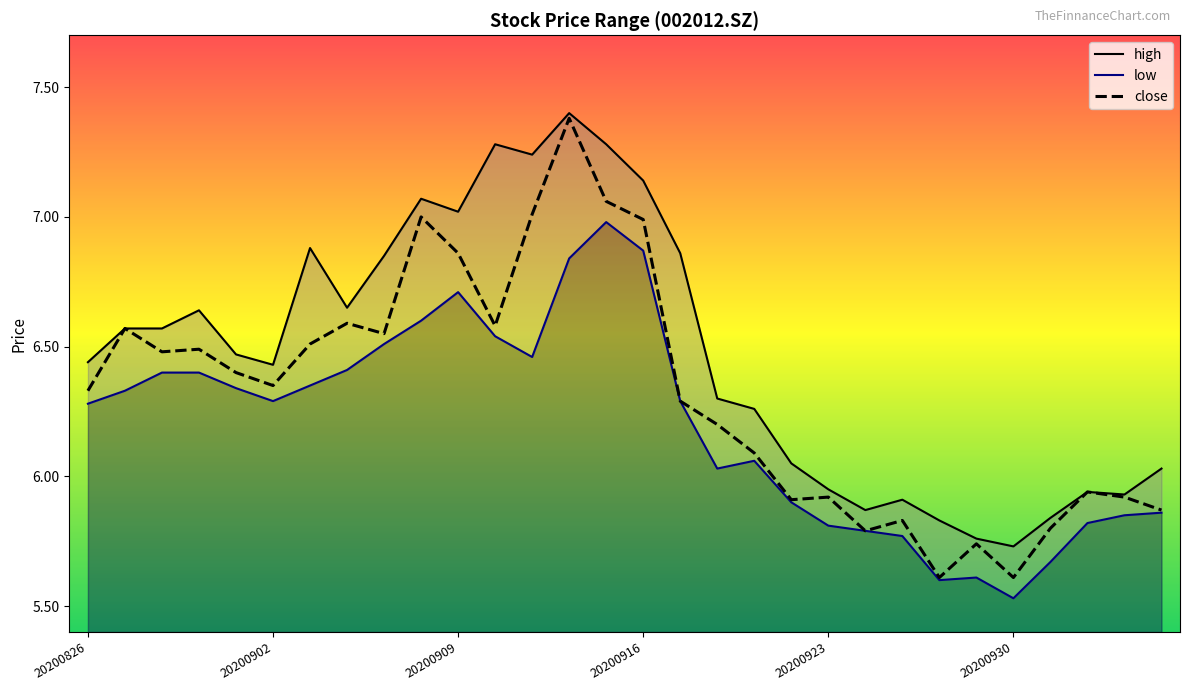

At which category does high reach its first local valley?

20200902